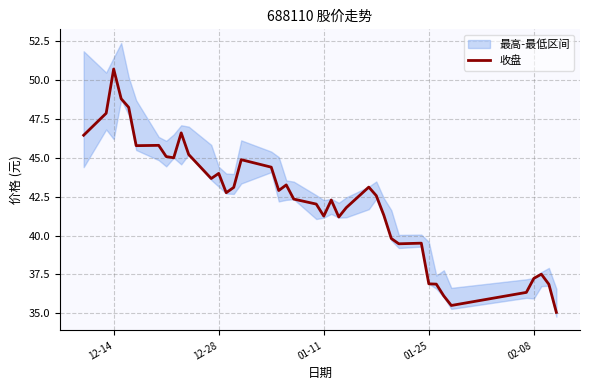

Reading right to left, transcribe all the data shown in this chart.

35.1	36.9	37.5	37.2	36.4	35.5	36.1	36.9	36.9	39.5	39.5	39.8	41.3	42.6	43.1	41.8	41.2	42.3	41.2	42.0	42.3	43.2	42.9	44.4	44.9	43.1	42.8	44.0	43.7	45.2	46.6	45.0	45.1	45.8	45.8	48.2	48.8	50.7	47.9	46.4